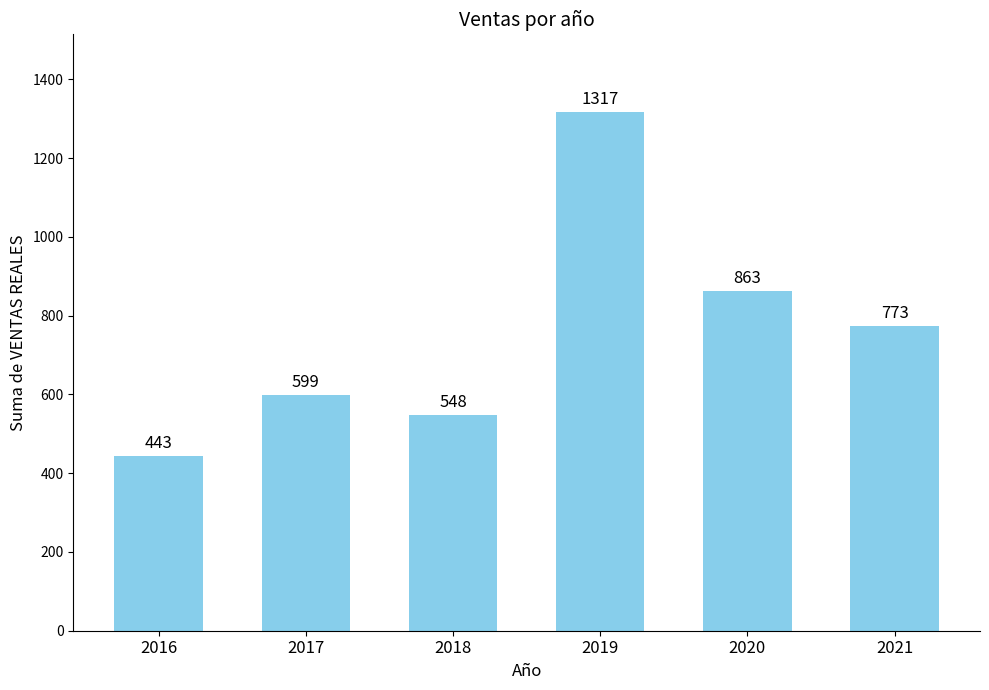

Where does the data first go above 773?

2019